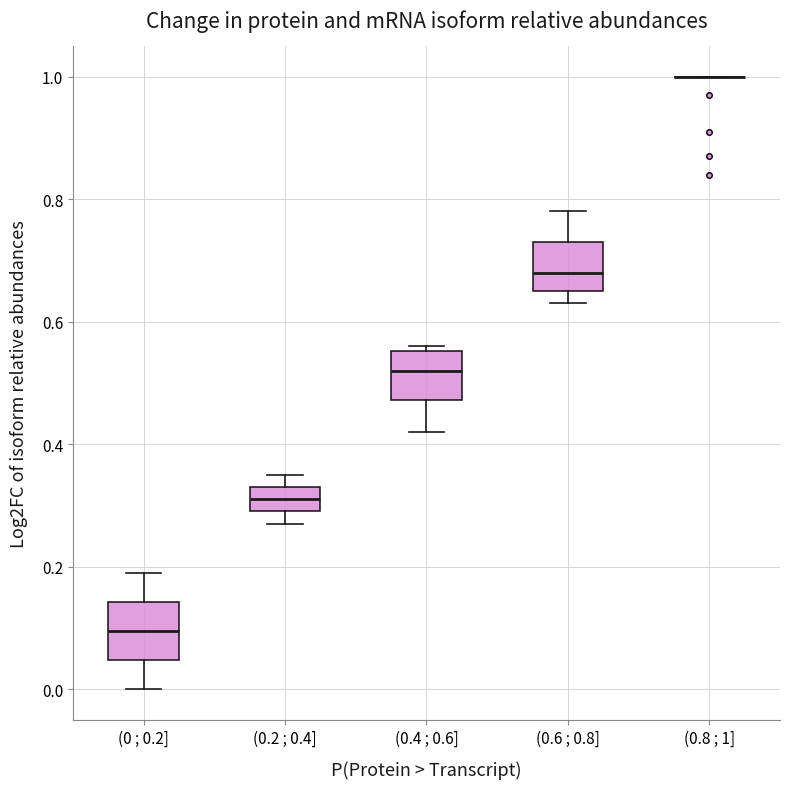

Reading left to right, transcribe this box plot: for each box, give where its median line is, the range the box spans, and where its two whiskers end, as read against the y-axis. The values are not printed on the chart, so give them approximately, as read against the axis.

(0 ; 0.2]: median 0.10, box 0.04 to 0.14, whiskers 0.00 to 0.20
(0.2 ; 0.4]: median 0.32, box 0.30 to 0.34, whiskers 0.28 to 0.36
(0.4 ; 0.6]: median 0.52, box 0.48 to 0.56, whiskers 0.42 to 0.56 (just above the box's upper edge)
(0.6 ; 0.8]: median 0.68, box 0.66 to 0.74, whiskers 0.64 to 0.78
(0.8 ; 1]: box collapsed to a line at 1.00, whiskers 1.00 to 1.00